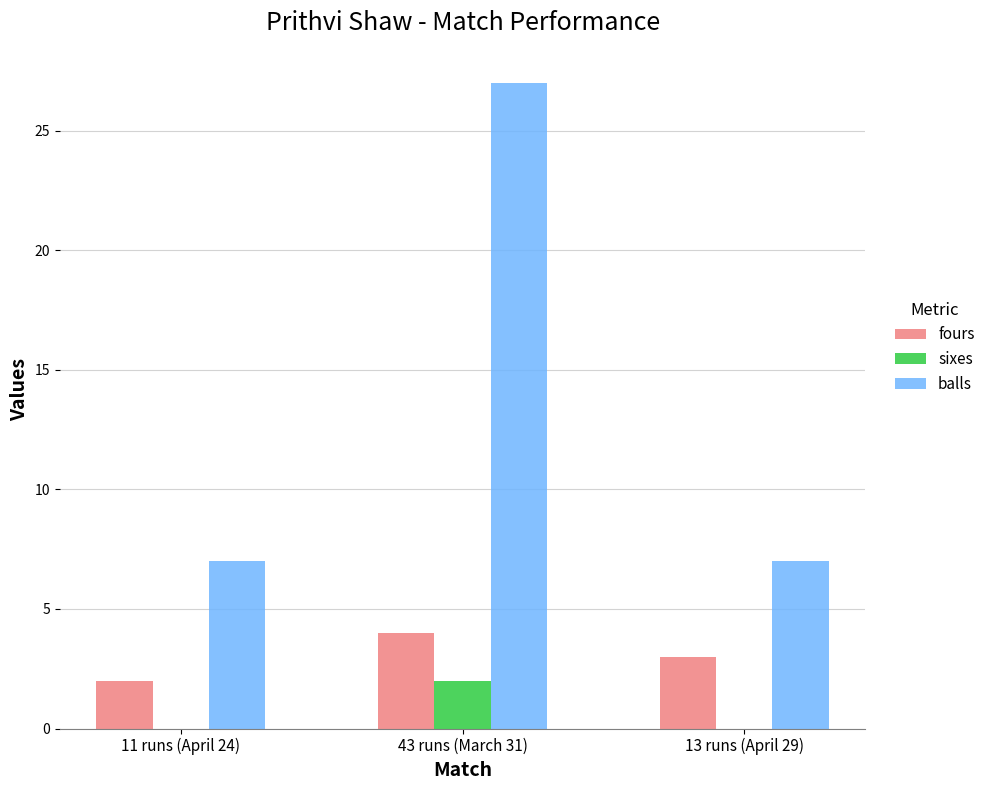

Count the number of data series in this chart.

3